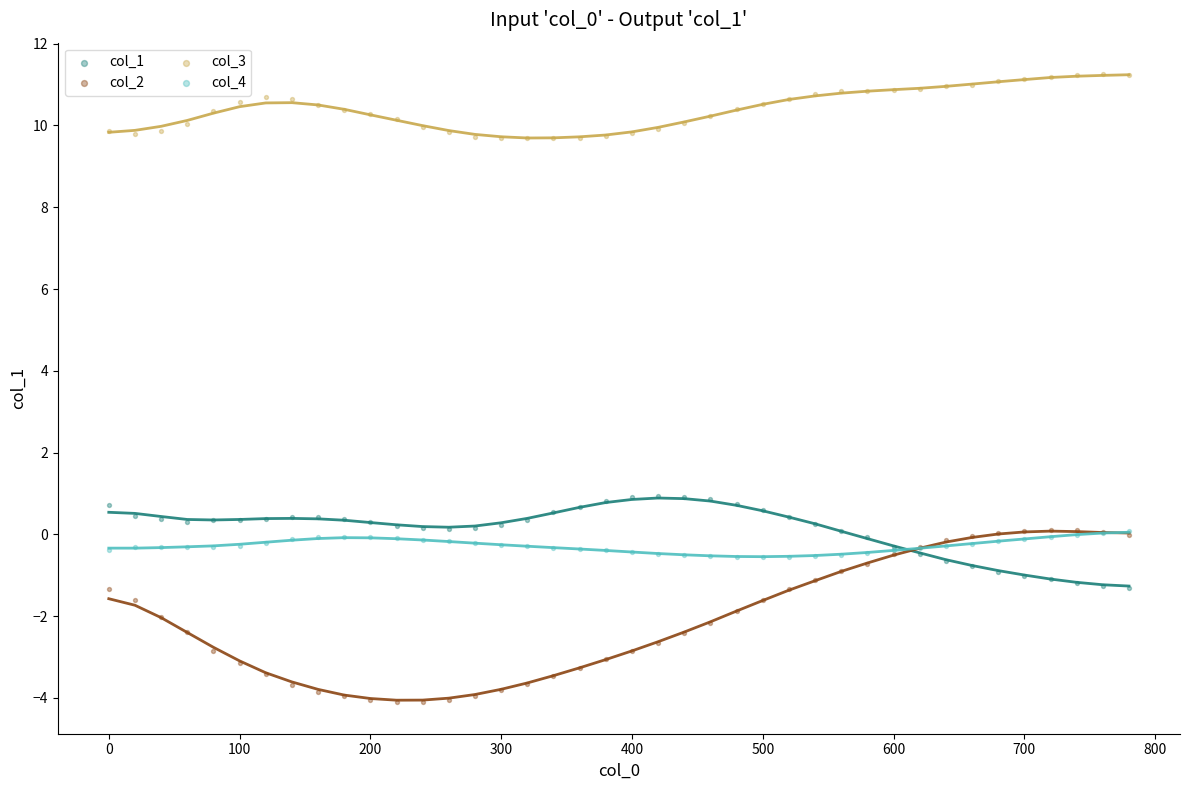

Which series reaches the maximum Y coordinate?

col_3